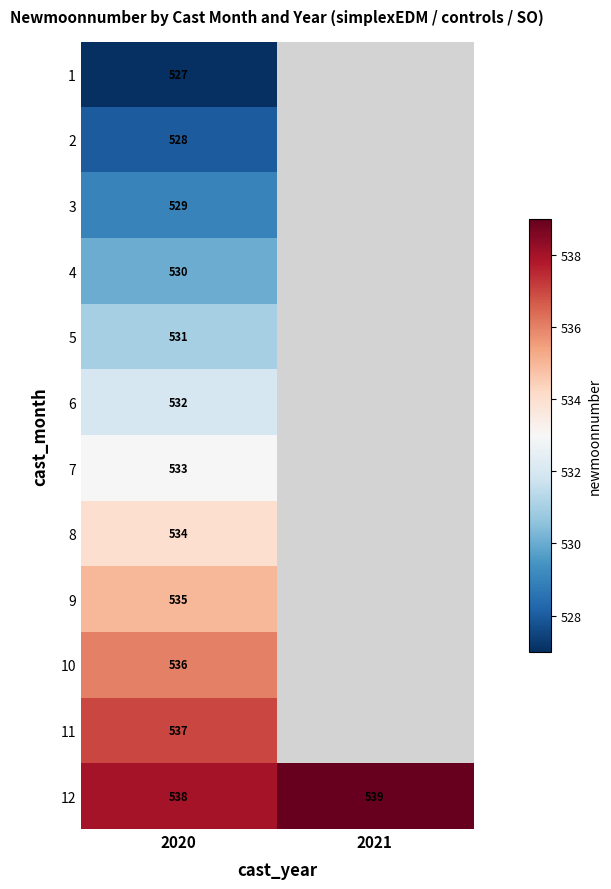

Which label corresponds to the largest value in the chart?

2021